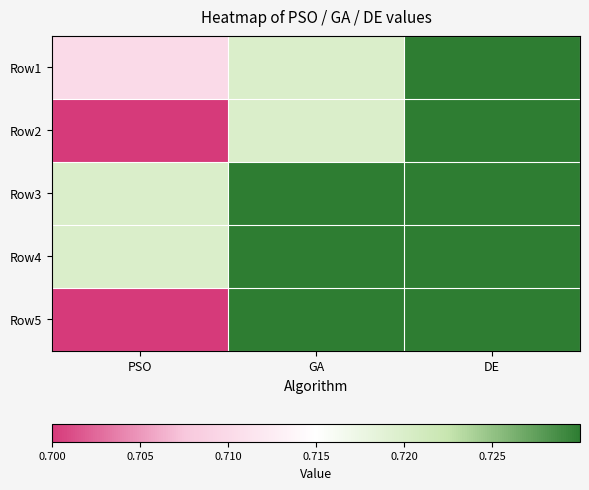

Which series has the largest total across all categories?

Row3